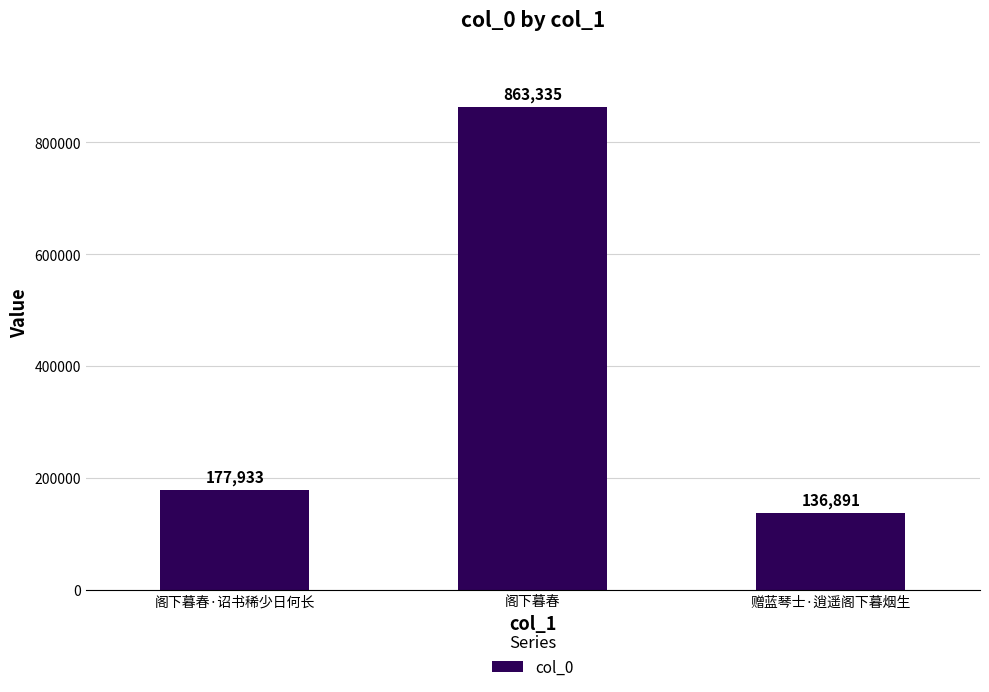

How many data points are less than 177933?

1